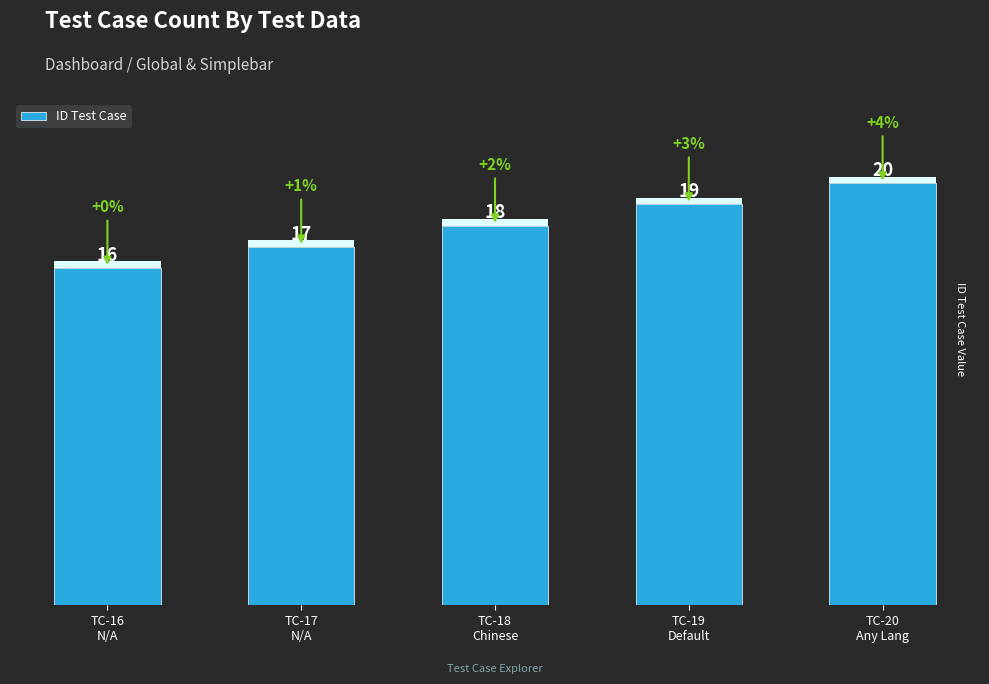

List the labels in order of value, smallest first.

TC-16
N/A, TC-17
N/A, TC-18
Chinese, TC-19
Default, TC-20
Any Lang